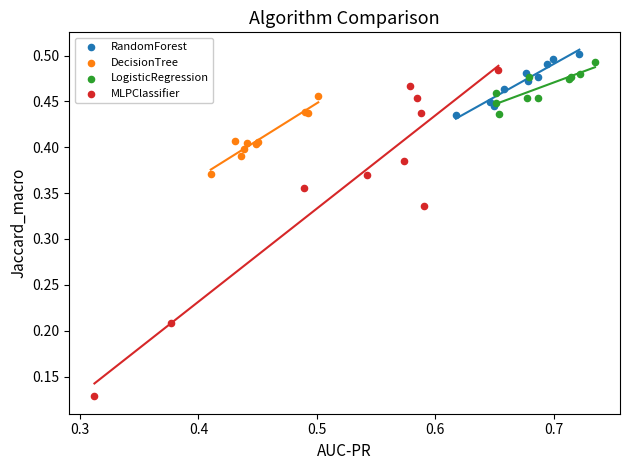

Which series has the largest Y range (max minus min)?

MLPClassifier